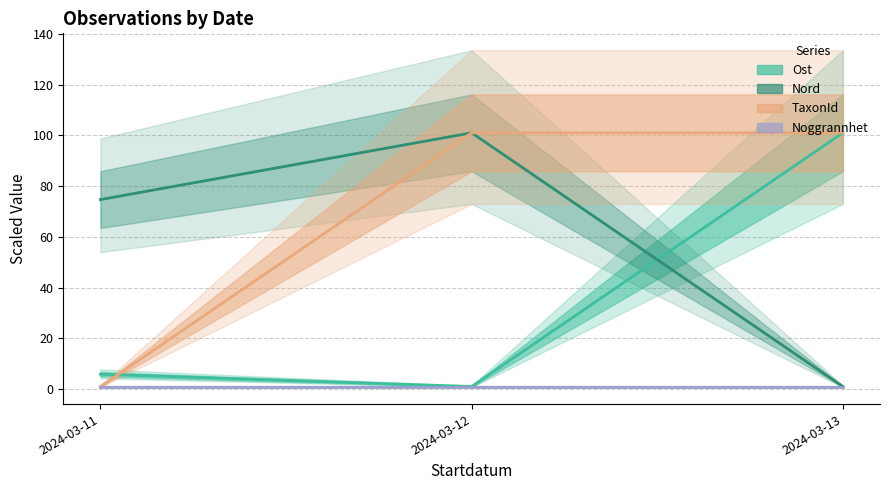

What is the difference between the highest and lowest values at 2024-03-11?

73.7